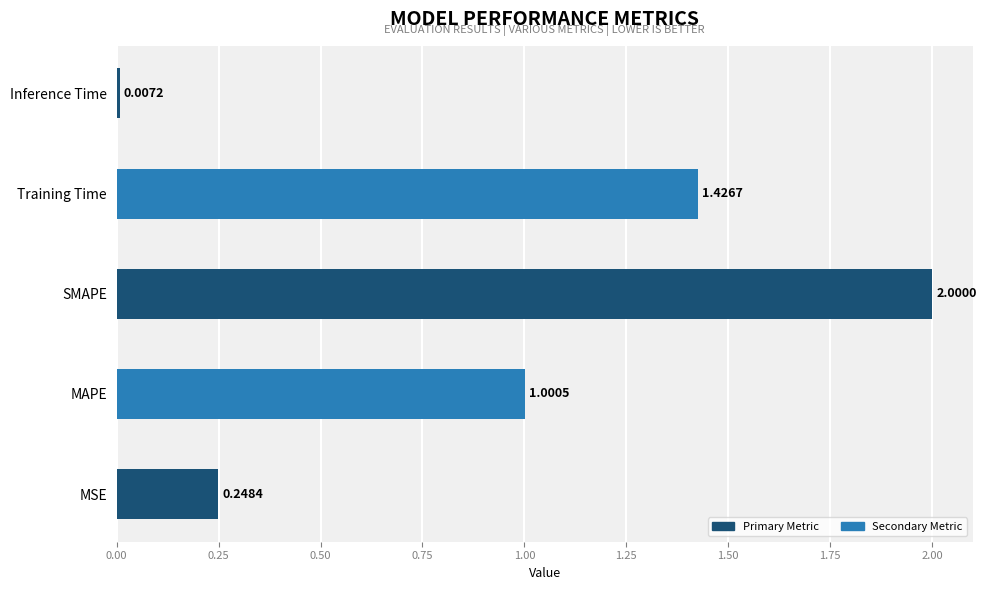

Rank the categories by value from lowest to highest.

Inference Time, MSE, MAPE, Training Time, SMAPE